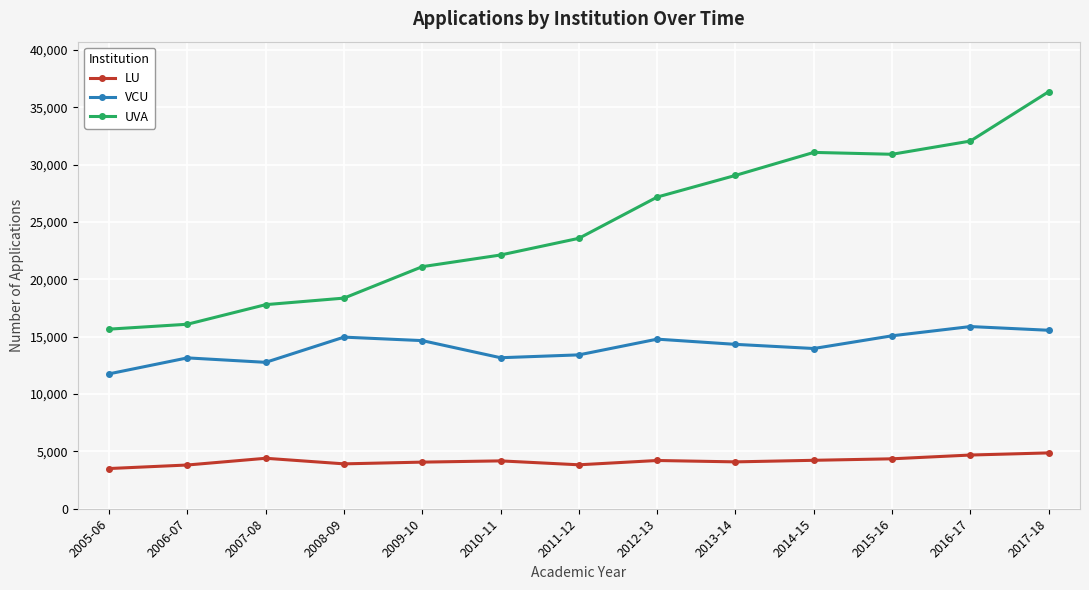

At how many categories does at least one series exceed 24055?

6